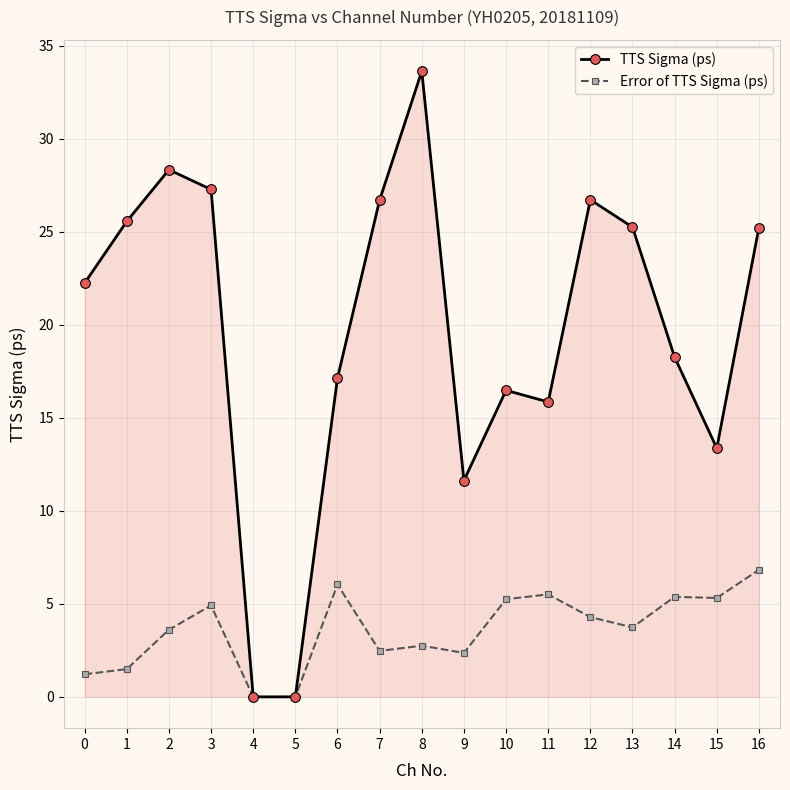

Which series has the largest range (max minus min)?

TTS Sigma (ps)